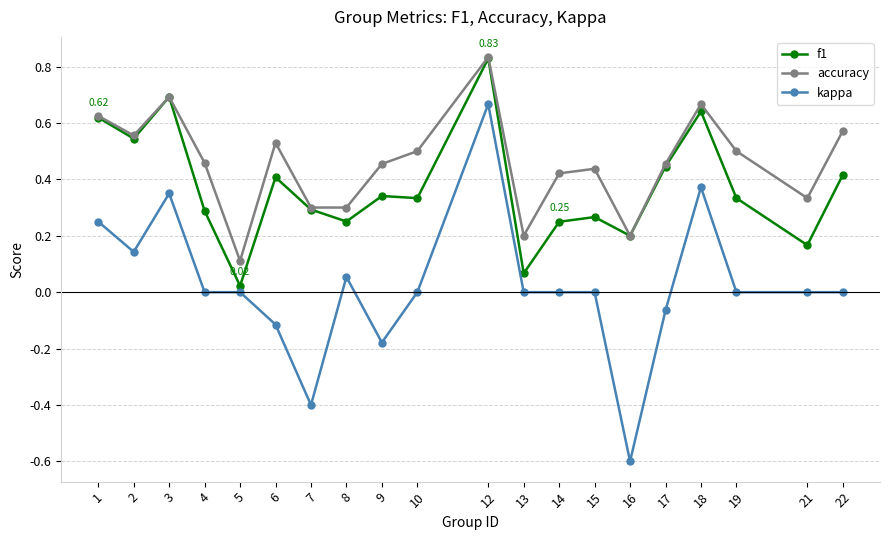

Does the chart have visible grid lines?

Yes